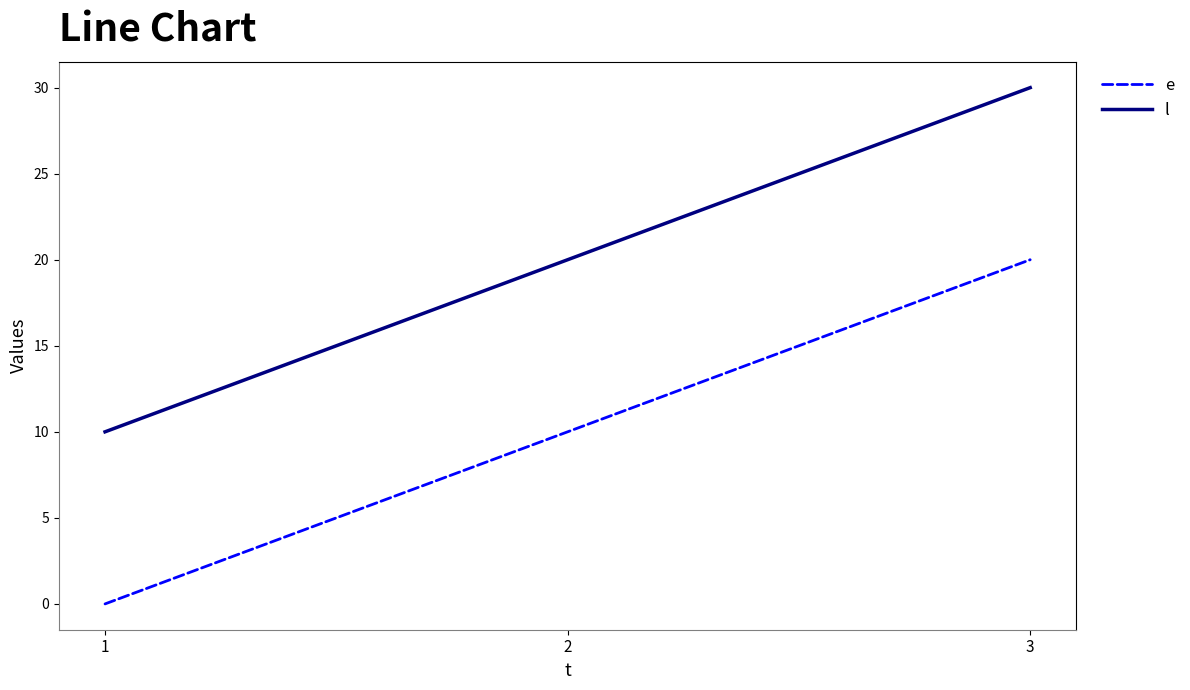

How many l values are between 10 and 30?

3